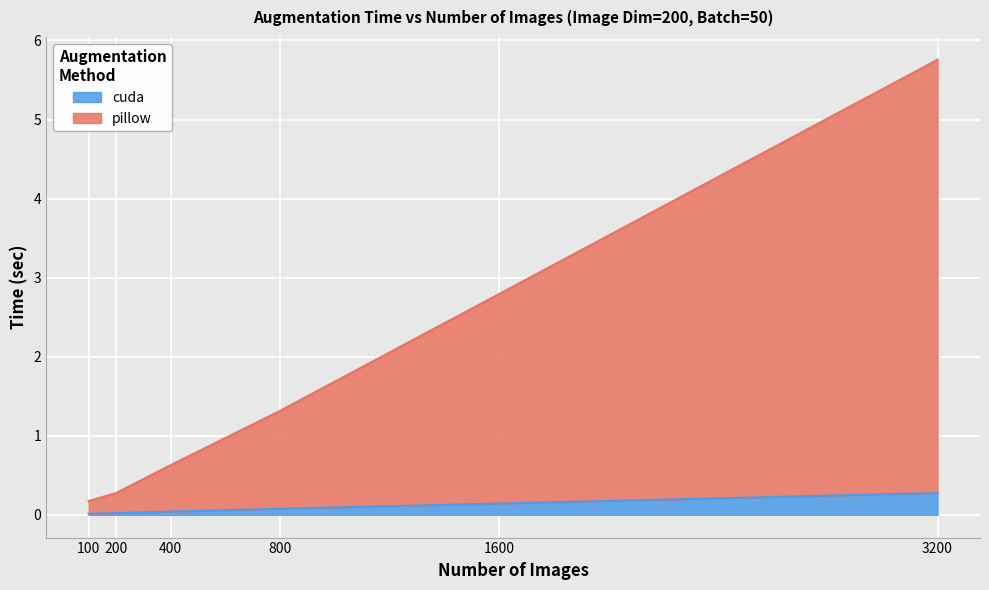

What is the sum of all pillow values?

10.9